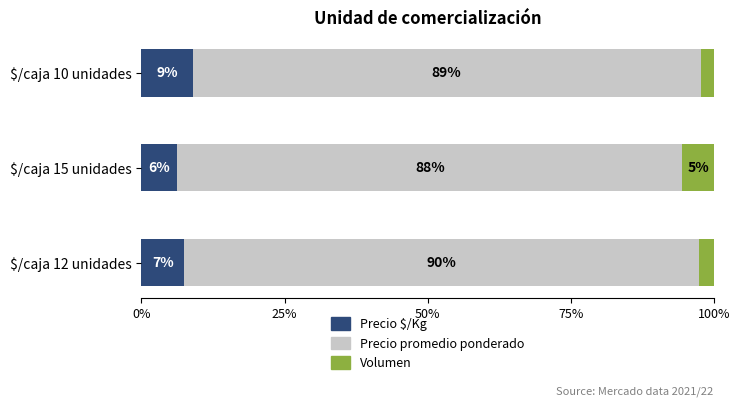

What is the average value of the Precio $/Kg series?

7.6